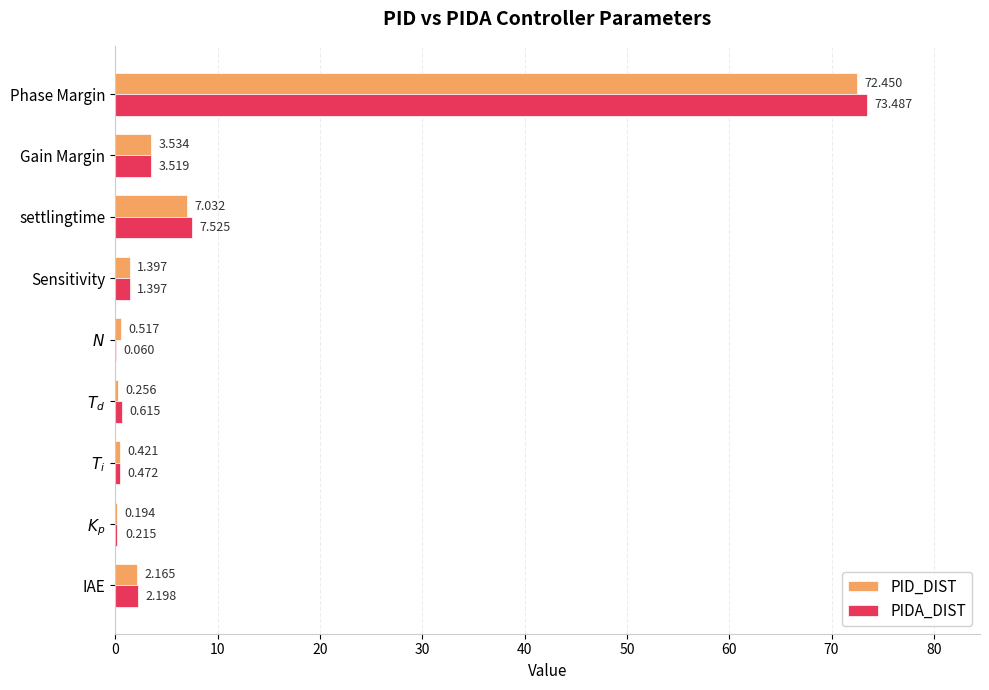

Where is PID_DIST nearest to the value 36?

settlingtime